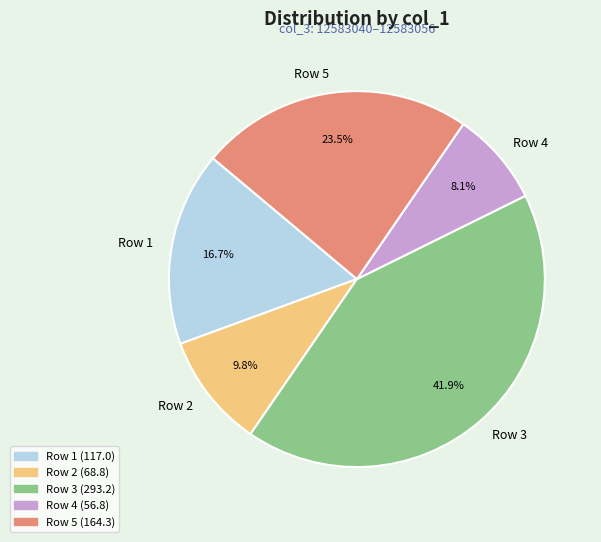

True or false: Row 1 accounts for 29% of the total.

False